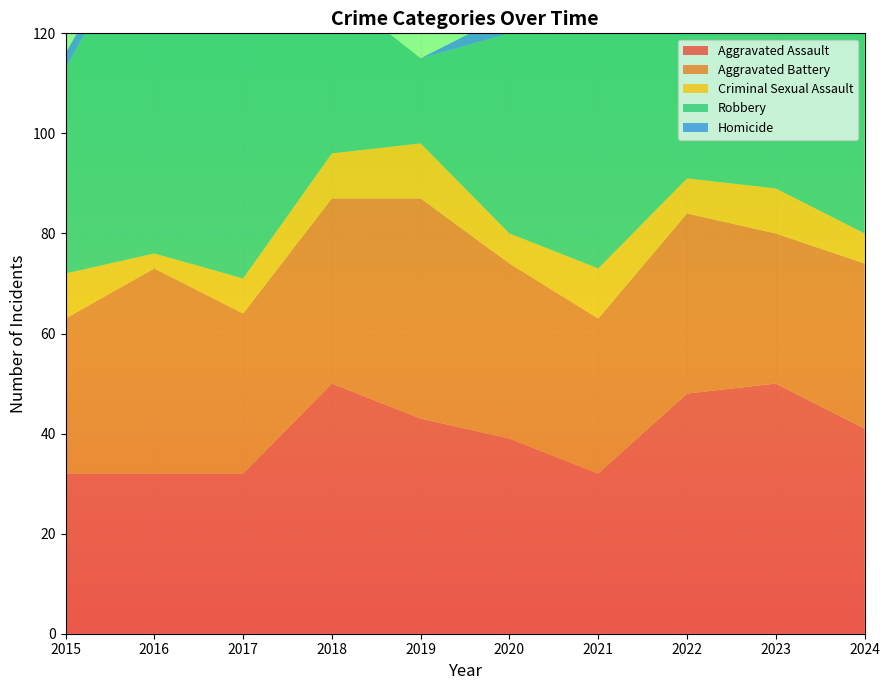

Reading right to left, transcribe all the data shown in this chart.

Aggravated Assault: 41	50	48	32	39	43	50	32	32	32
Aggravated Battery: 33	30	36	31	35	44	37	32	41	31
Criminal Sexual Assault: 6	9	7	10	6	11	9	7	3	9
Robbery: 47	61	50	59	40	17	33	55	69	41
Homicide: 3	3	2	2	4	0	0	2	2	3